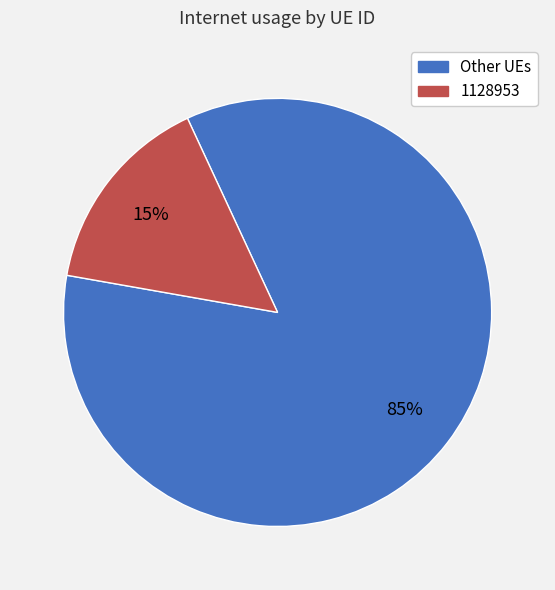

Is there a majority slice in this chart?

Yes